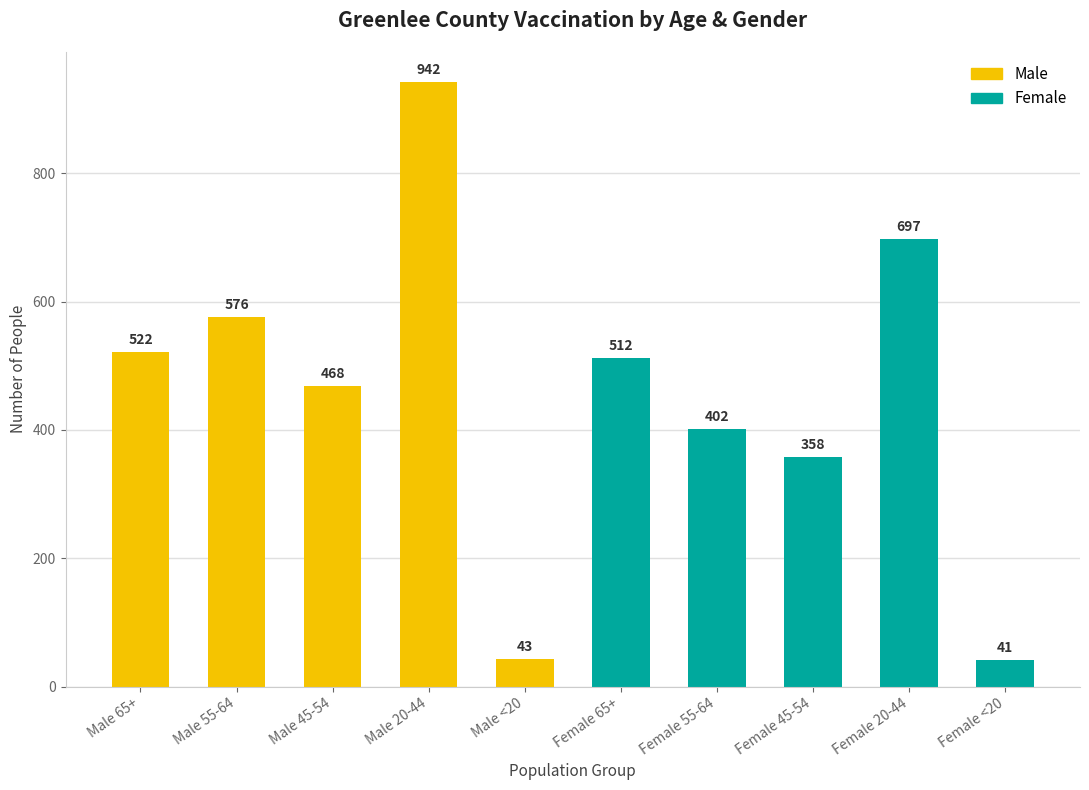

Between Male 45-54 and Female <20, which is larger?

Male 45-54